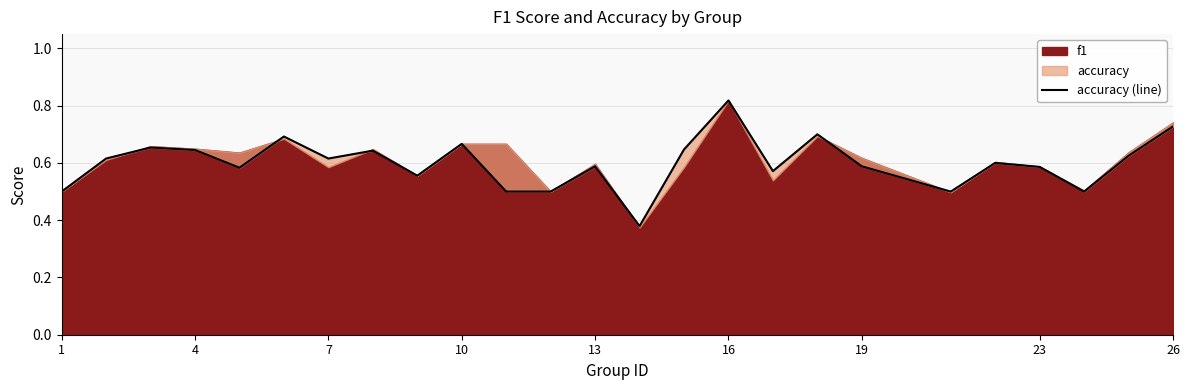

What is the value of the 2nd point from the left?

0.6